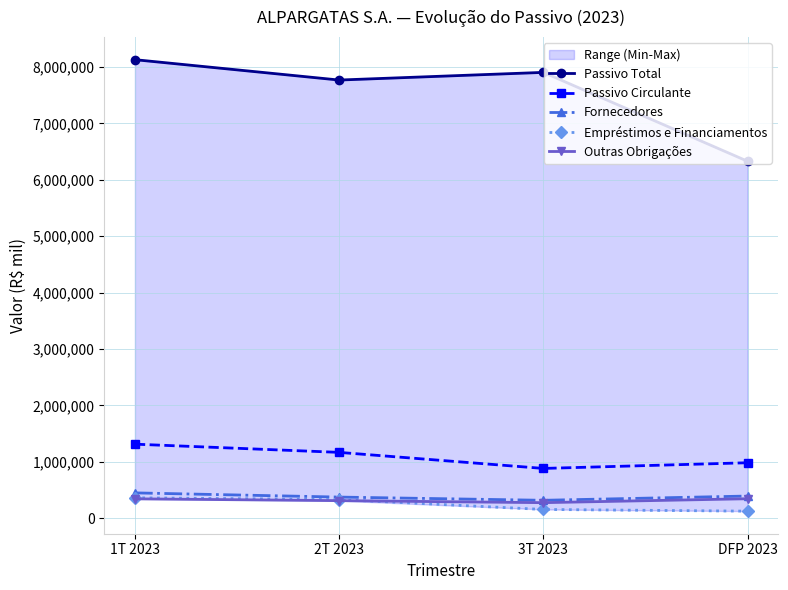

At which category is the sum across all series the highest?

1T 2023